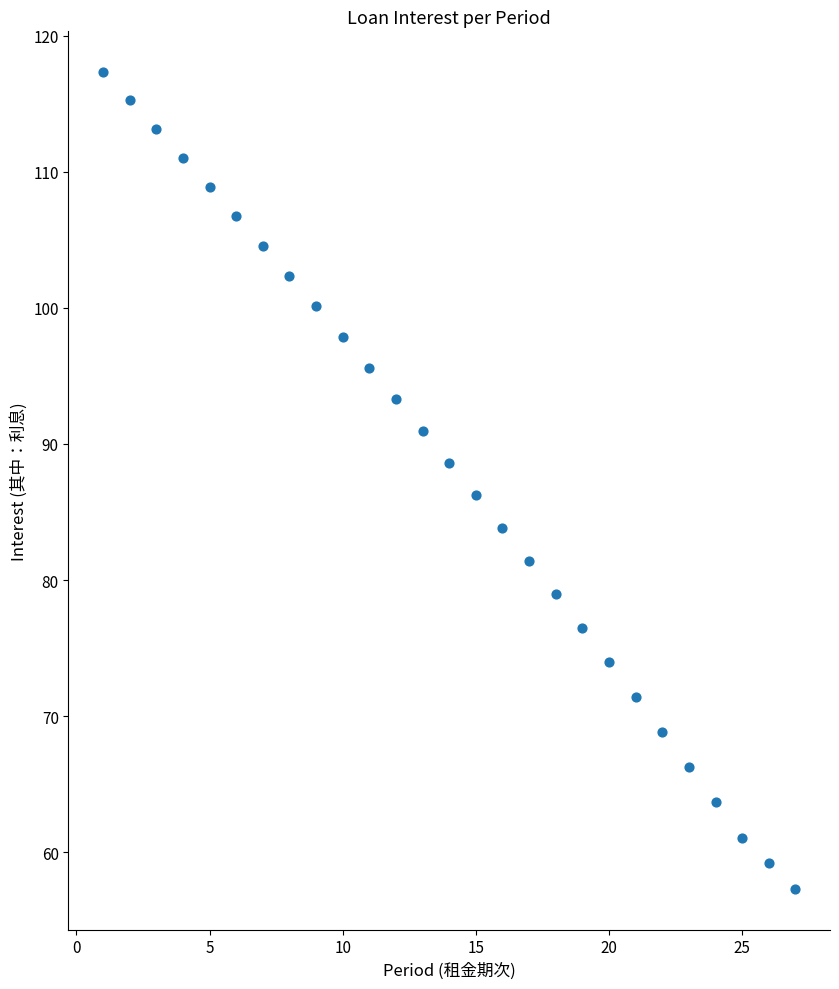

What is the range of Y values (max minus min)?

60.0